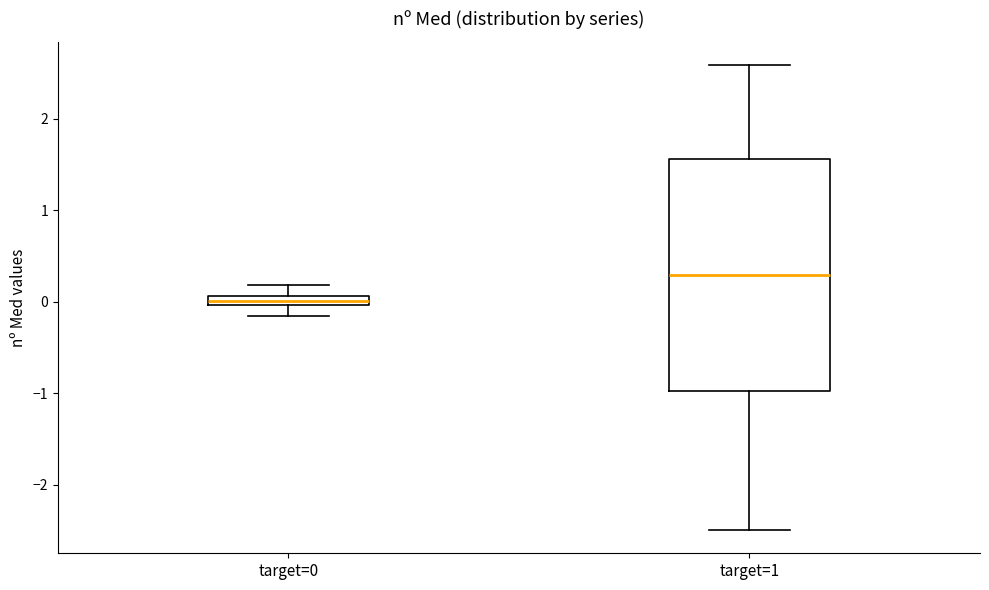

Which box is the tallest, from its lower edge to its upper edge?

target=1